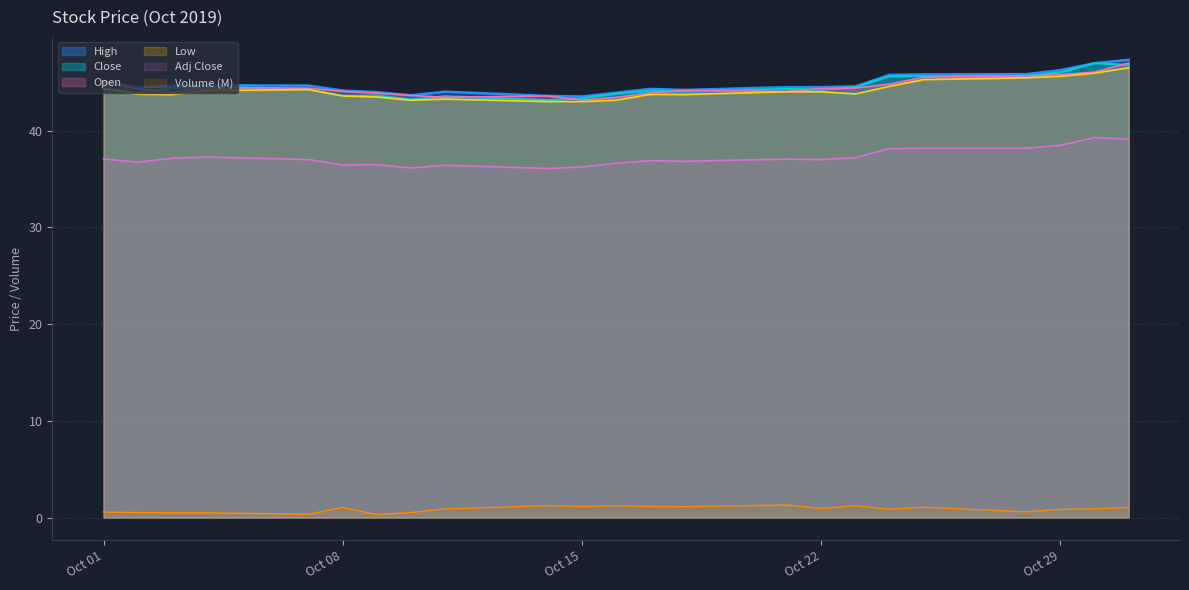

What is the lowest value of the Low series?

43.0